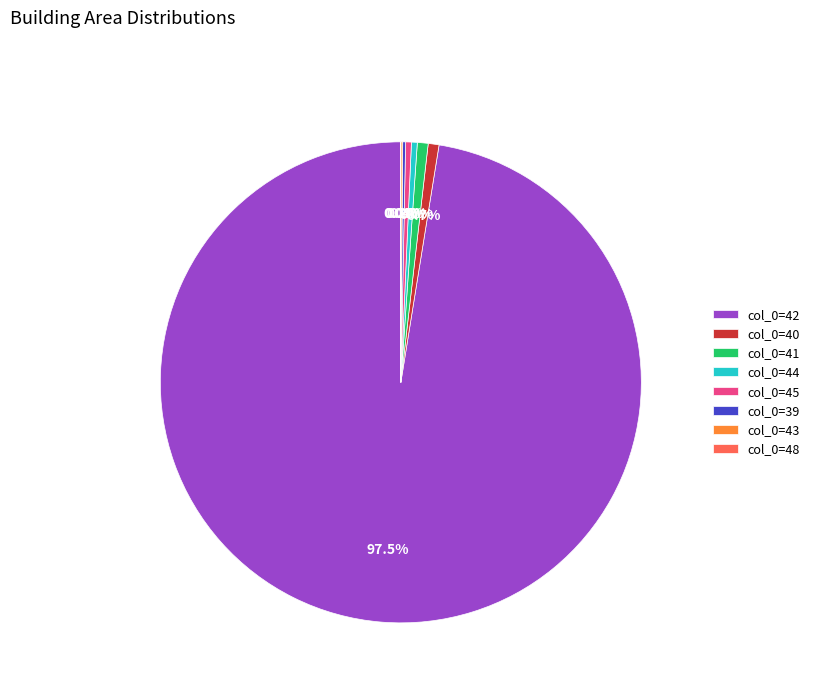

Does any single category account for the majority?

Yes